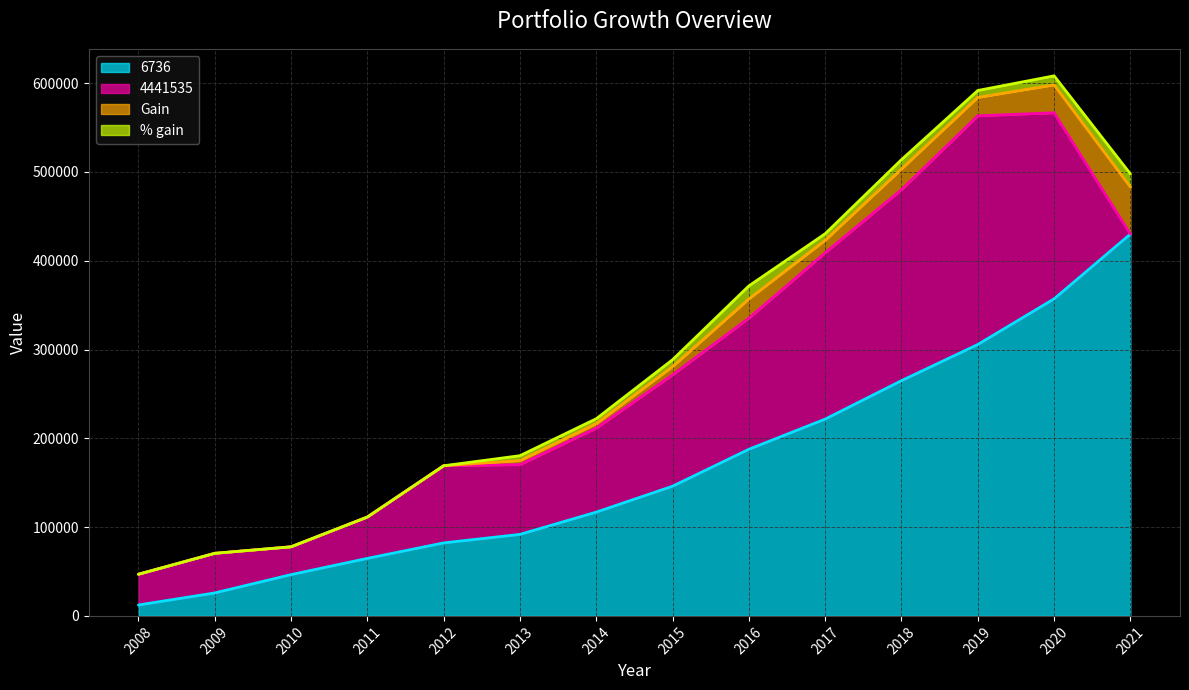

Rank the series at 2011 from highest to lowest value.

6736, 4441535, Gain, % gain